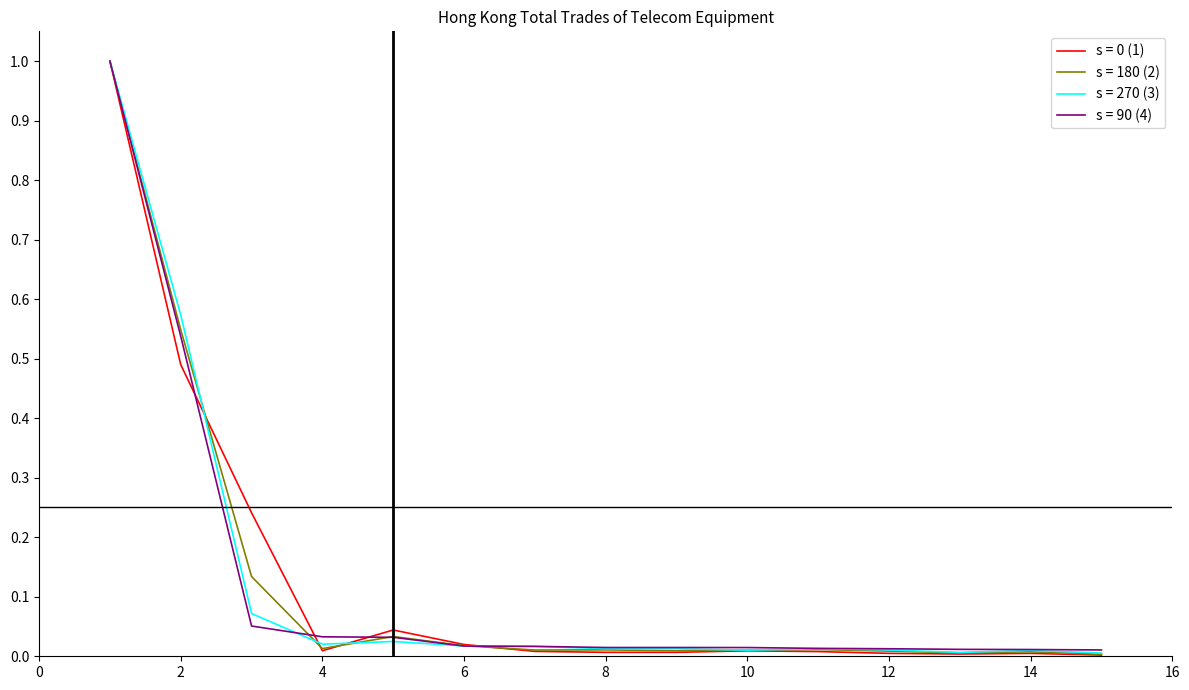

What is the maximum value shown in the chart?

1.0